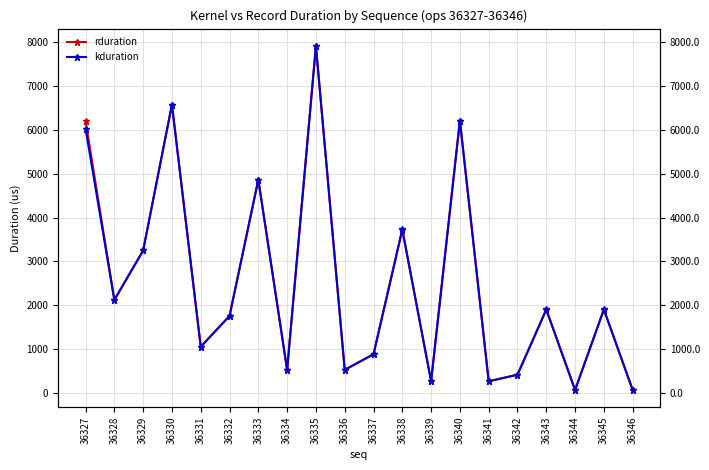

At which category is the sum across all series the highest?

36335